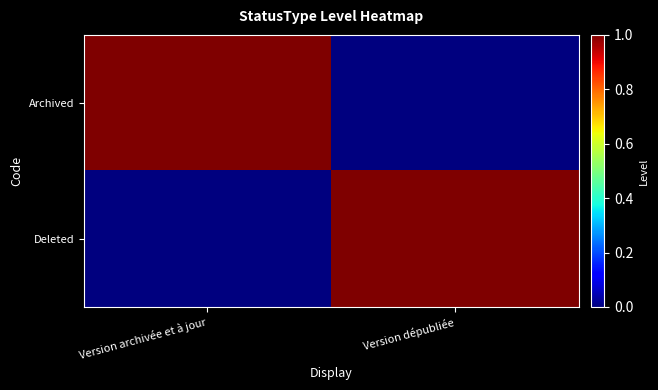

At which category is the sum across all series the highest?

Version archivée et à jour